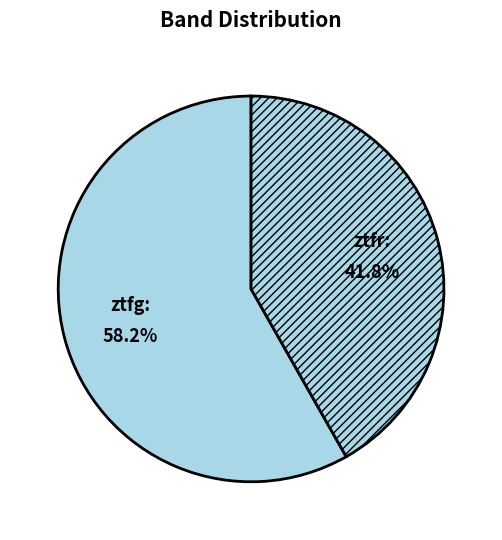

To the nearest percent, what is the difference between the largest and smallest slice percentages?

16%